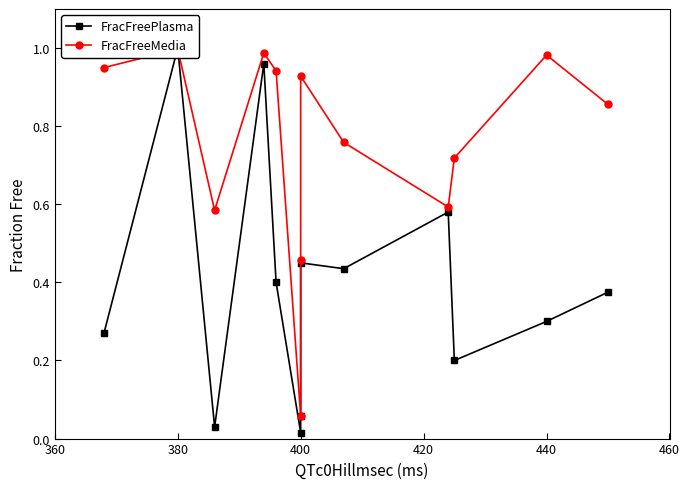

What is the approximate value of FracFreePlasma at 400?

0.1